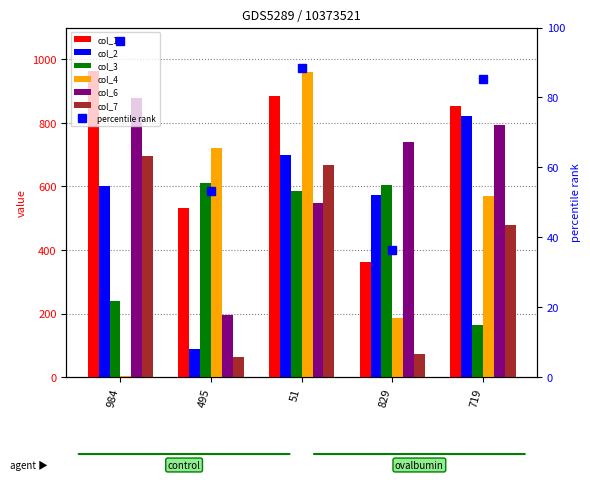

How many data points in col_6 are above 740?

2